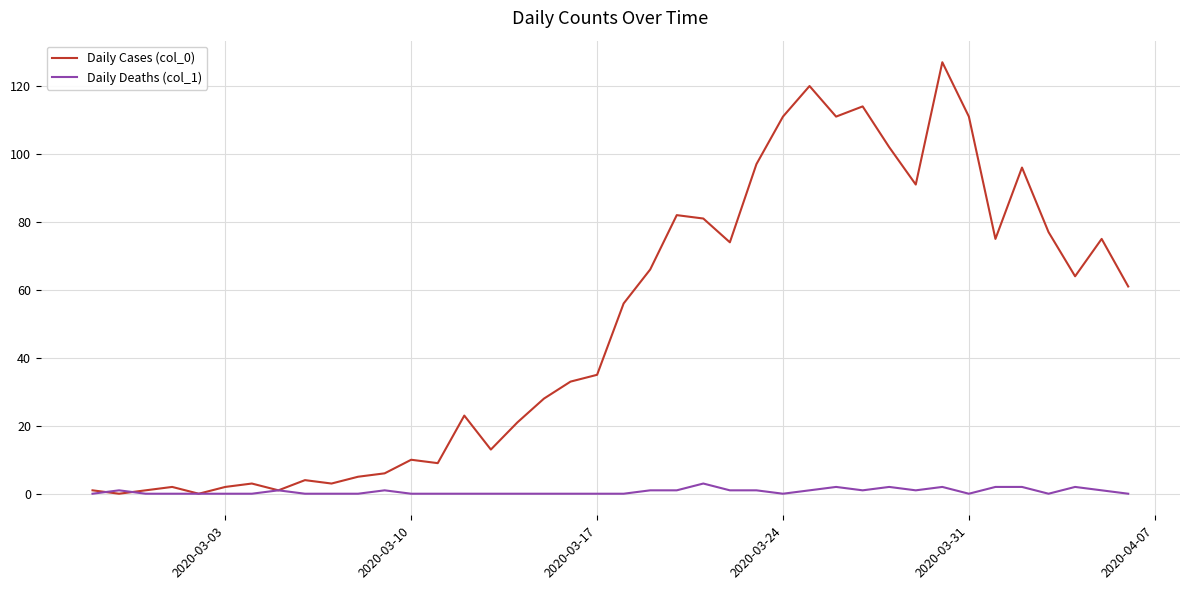

Which series has the widest spread of values?

Daily Cases (col_0)